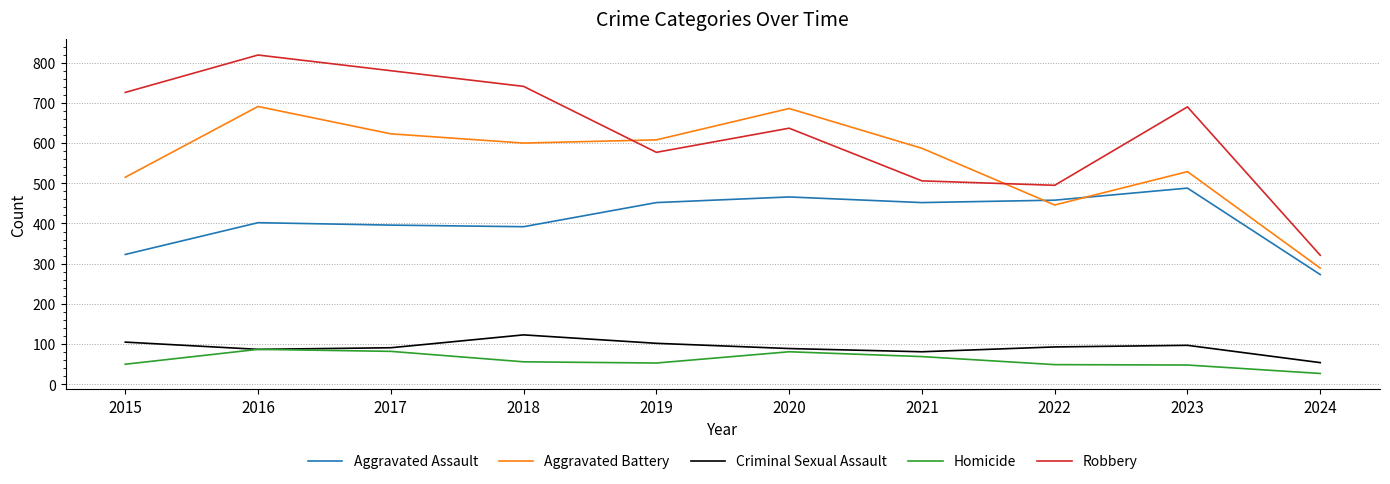

True or false: Robbery and Criminal Sexual Assault intersect in this chart.

False